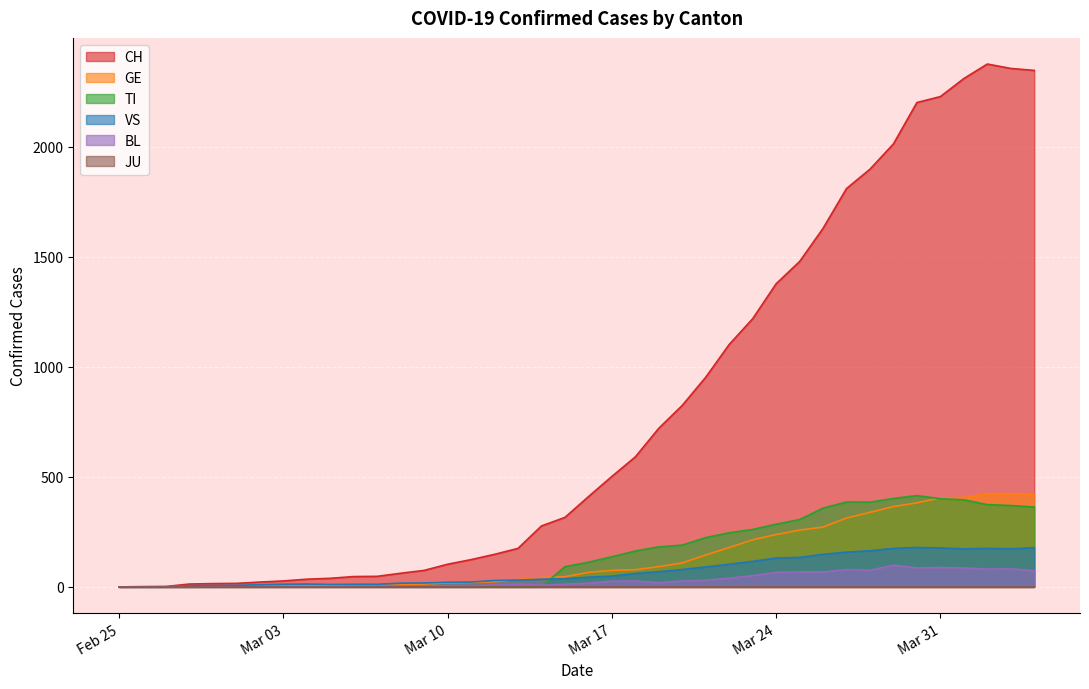

What is the highest value of the CH series?

2377